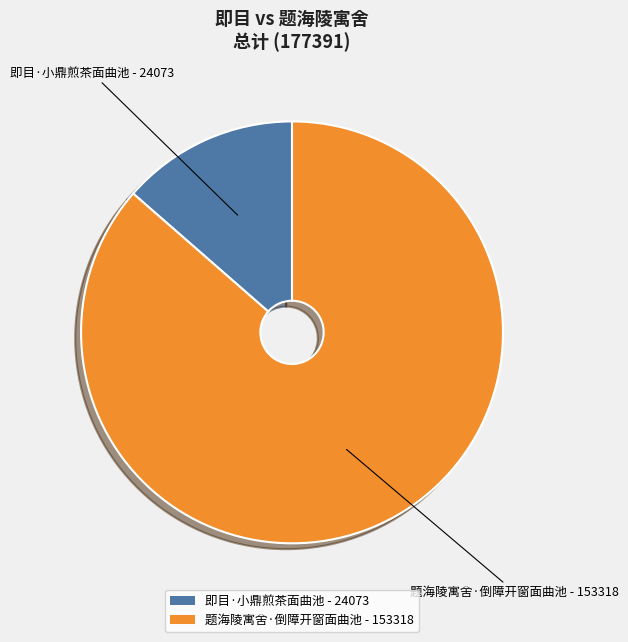

Which has a higher value, 题海陵寓舍·倒障开窗面曲池 - 153318 or 即目·小鼎煎茶面曲池 - 24073?

题海陵寓舍·倒障开窗面曲池 - 153318